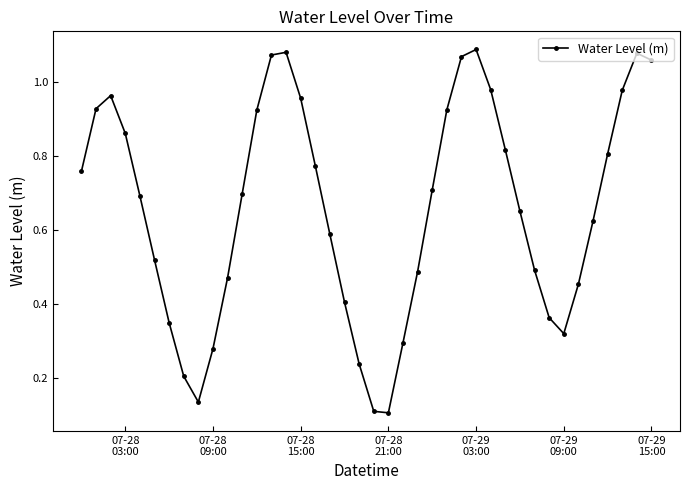

True or false: there are more than 1 points higher than both neighbors.

True